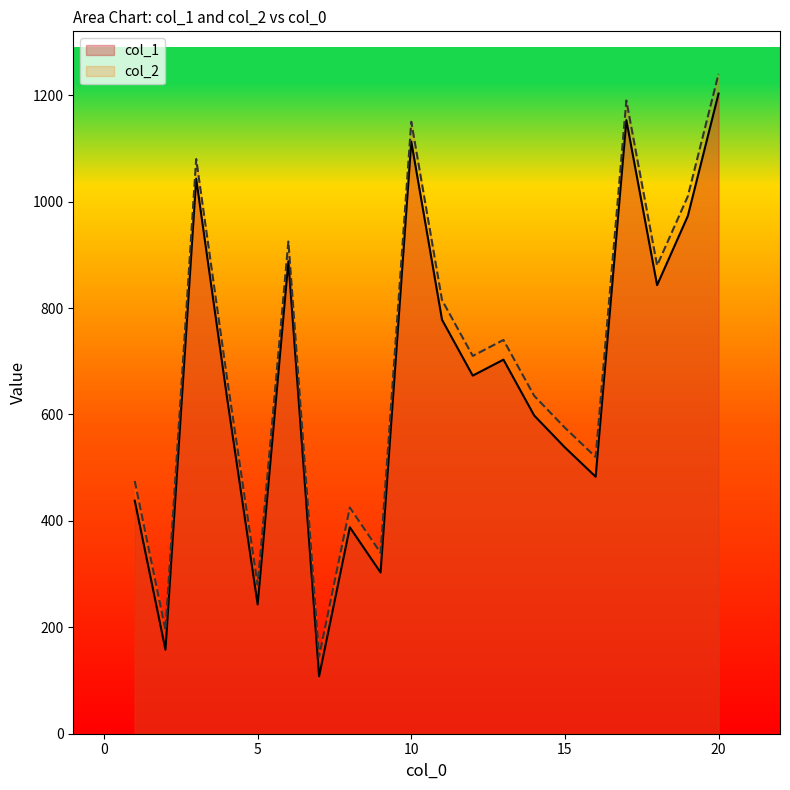

What is the difference between the maximum and minimum values in the col_1 series?

1095